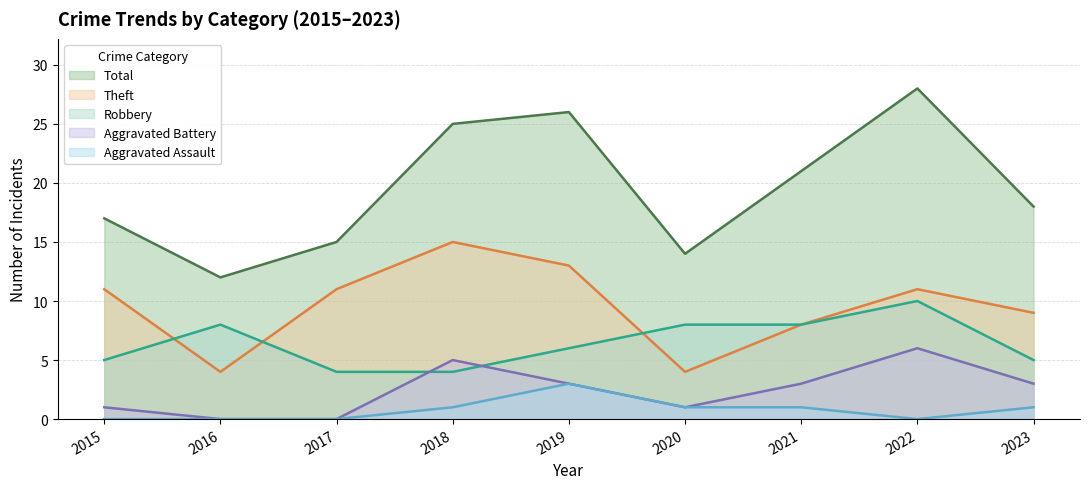

At 2021, list the series in order from smallest to largest.

Aggravated Assault, Aggravated Battery, Robbery, Theft, Total